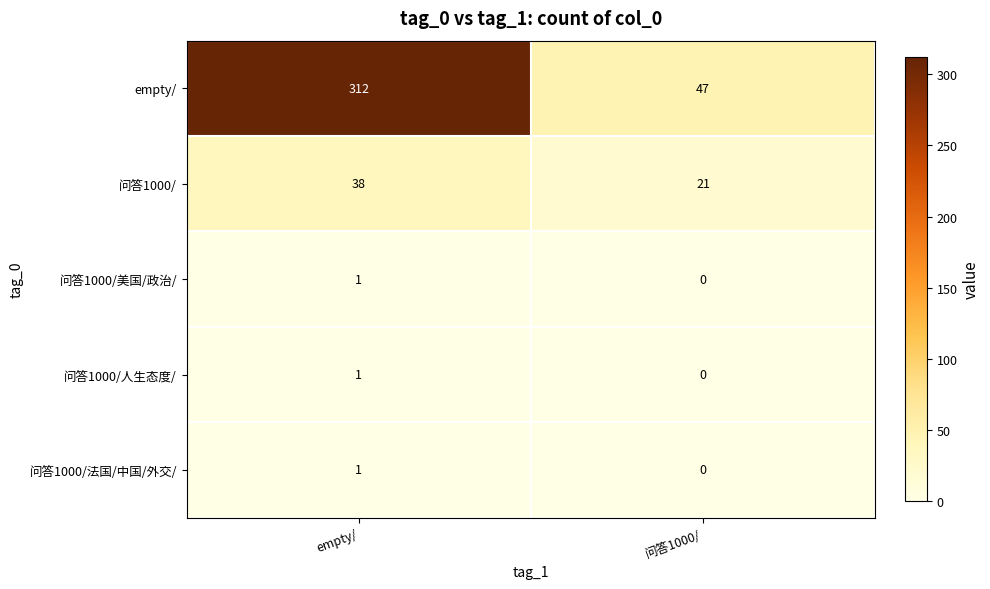

Rank the categories by 问答1000/人生态度/ value from highest to lowest.

empty/, 问答1000/